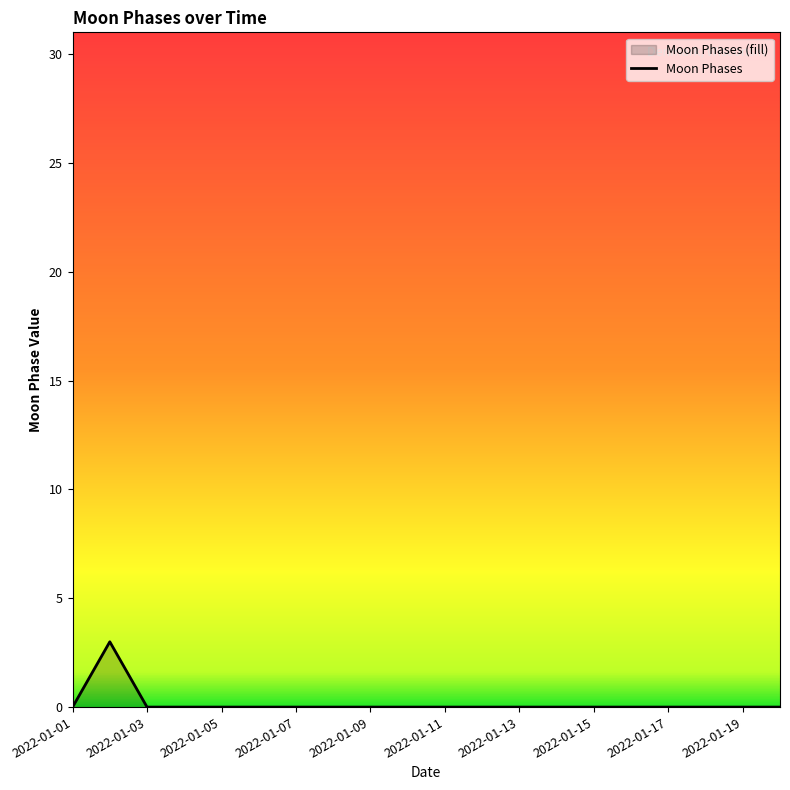

How many interior local peaks (higher than both neighbors) does the data have?

1